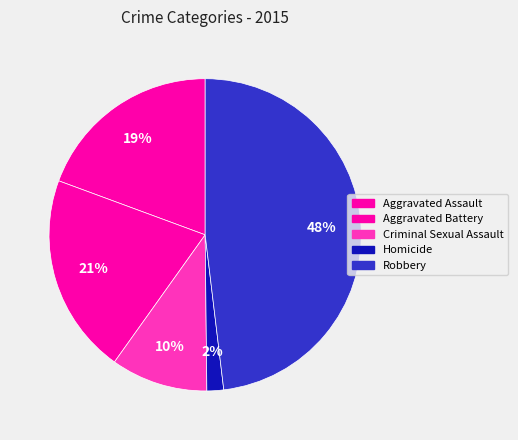

How many slices are in this pie chart?

5